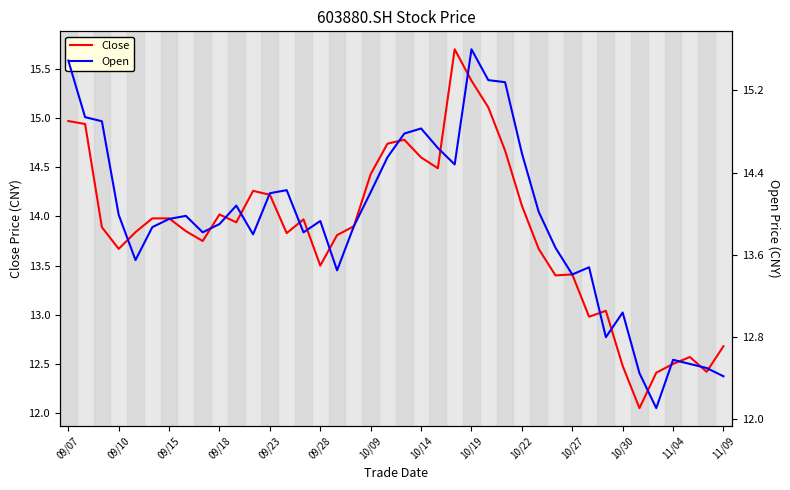

True or false: Open has more than 1 interior local peaks.

True